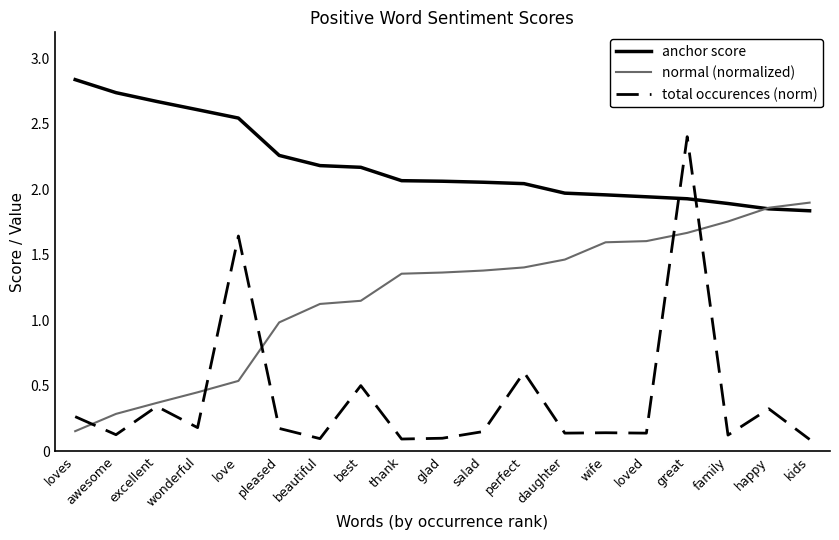

True or false: total occurences (norm) has more than 0 points higher than both neighbors.

True